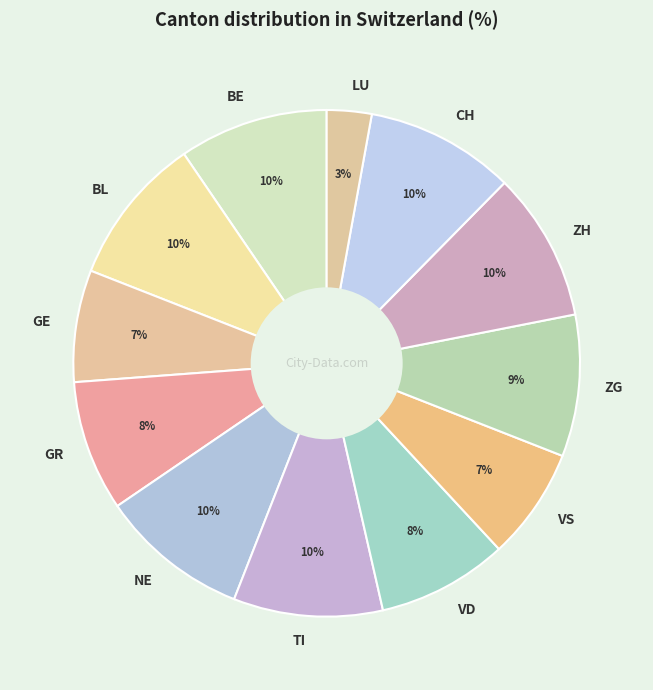

Which slice is the smallest?

LU